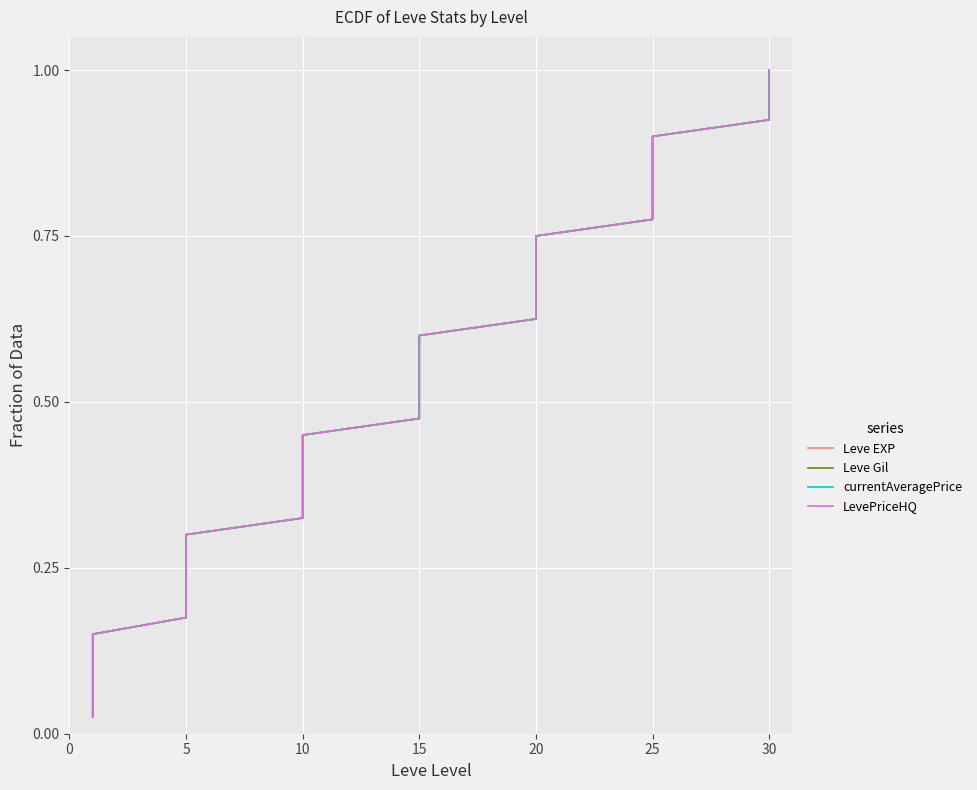

What is the value of the LevePriceHQ point at the 20th from the left?

0.5